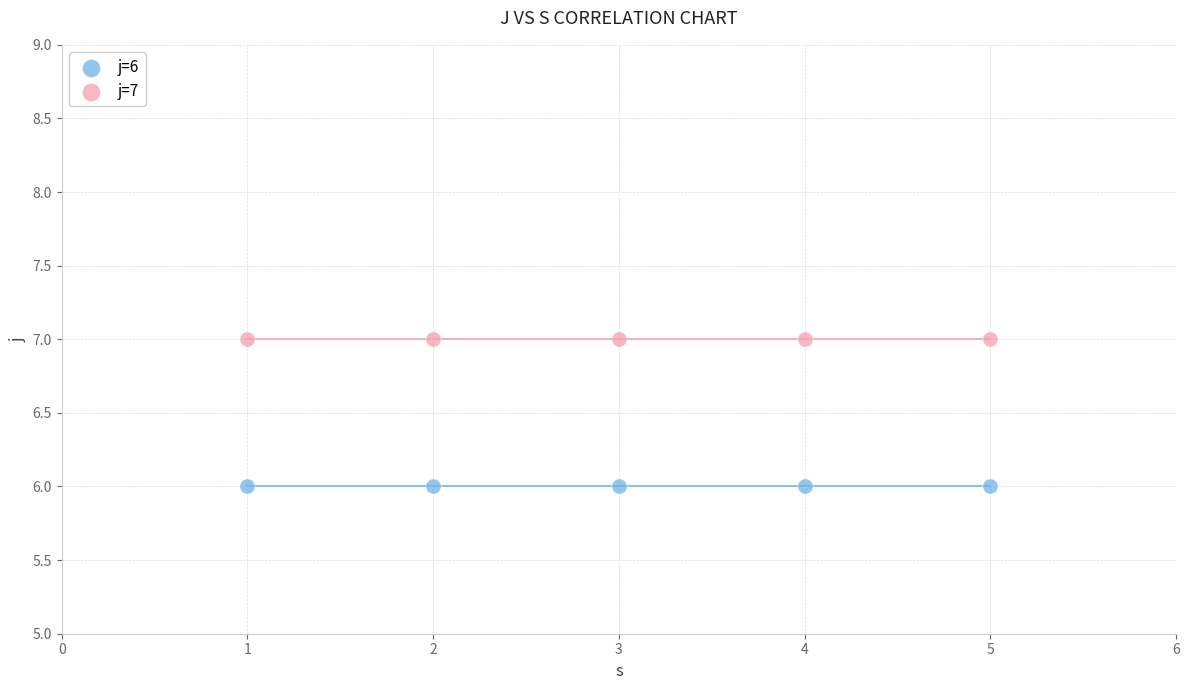

Which series contains the highest Y value?

j=7